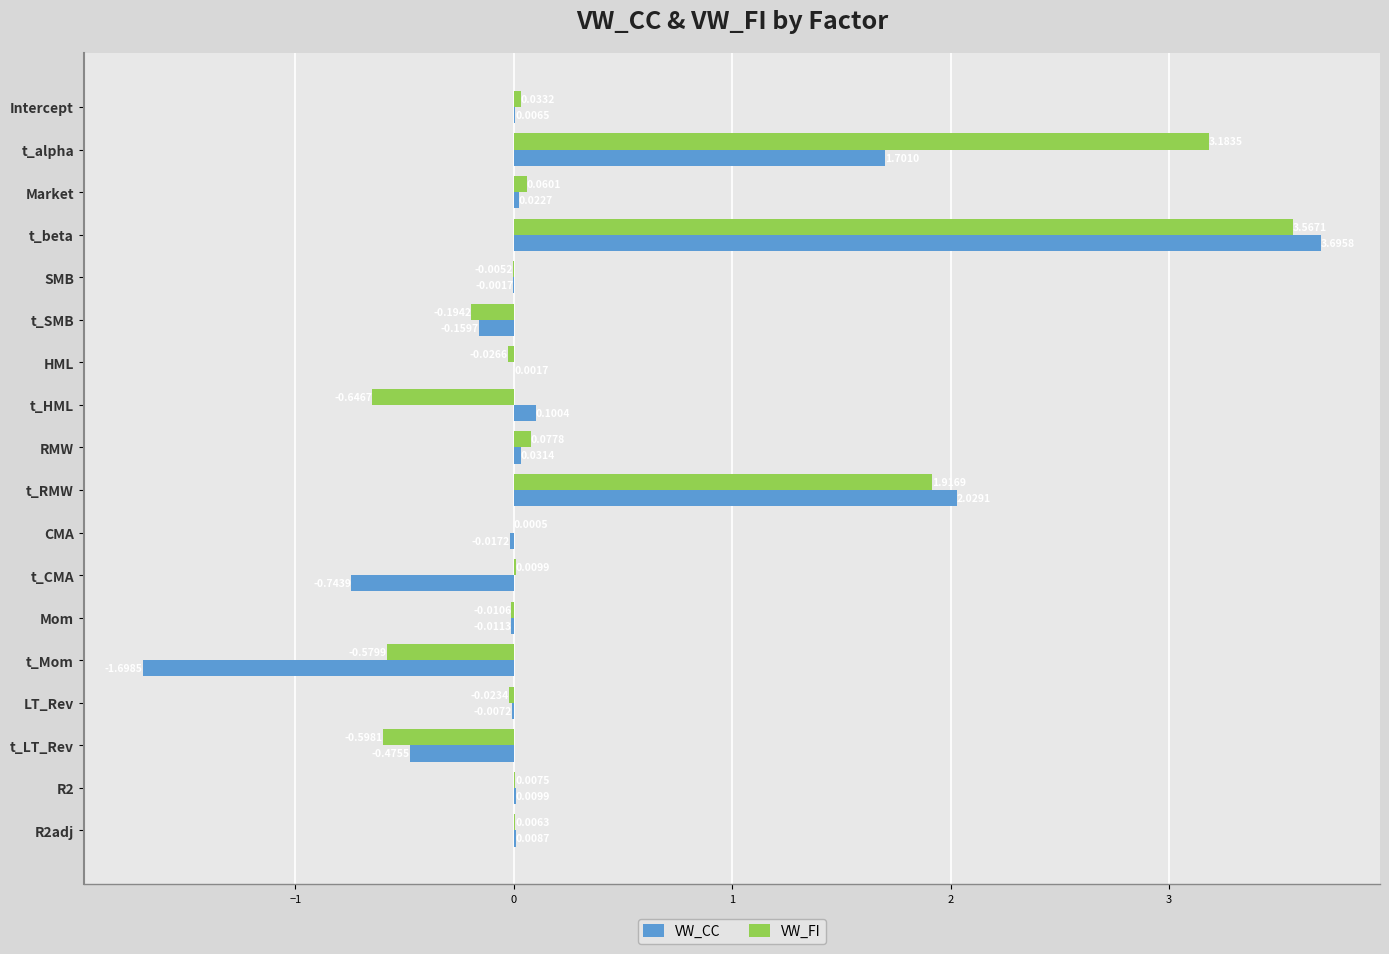

Which series changed the most between t_RMW and CMA?

VW_CC